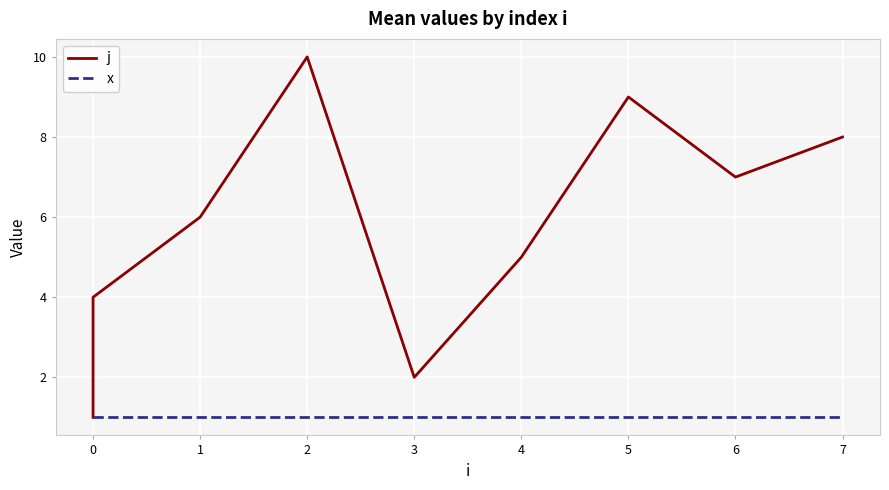

At 3, list the series in order from smallest to largest.

x, j